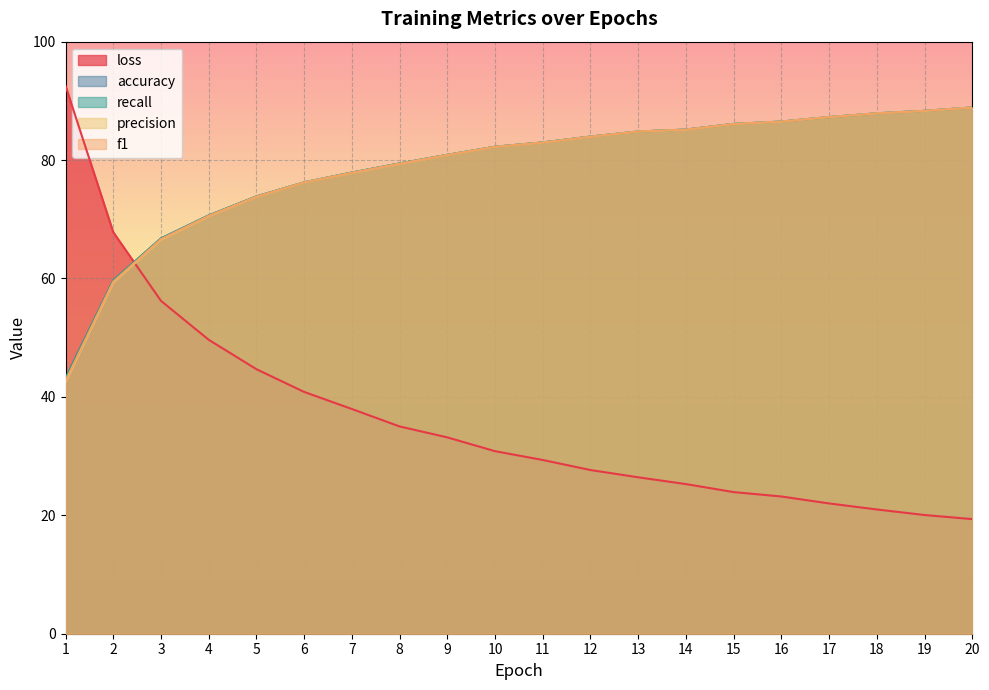

Which has a higher value, 15 or 6?

6